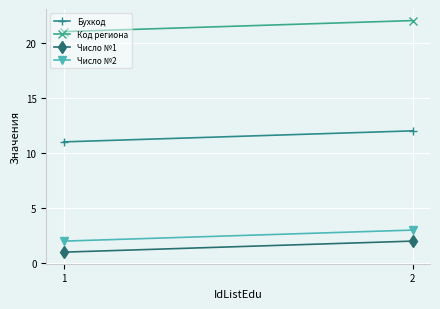

What is the difference between the Код региона values at 1 and 2?

1